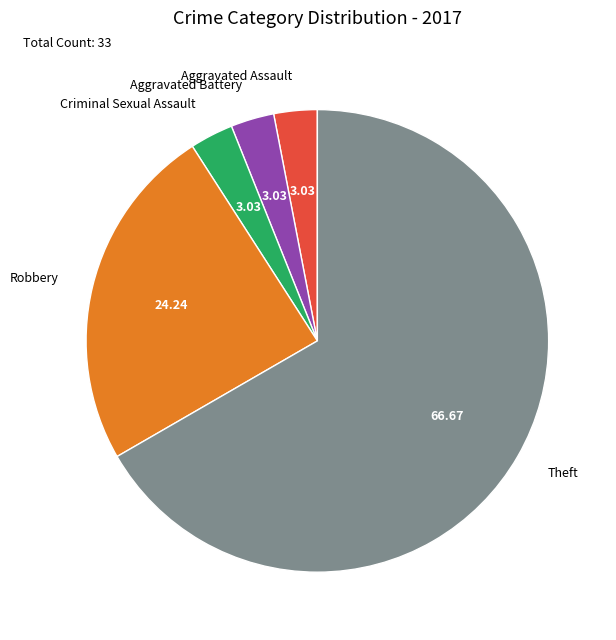

What is the largest slice in the pie chart?

Theft